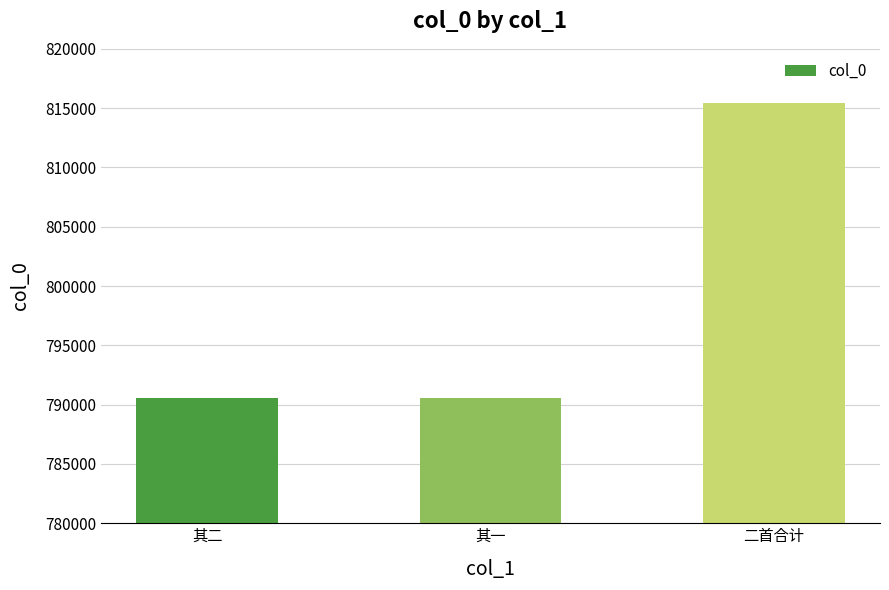

True or false: the data shows 815445 at 二首合计.

True